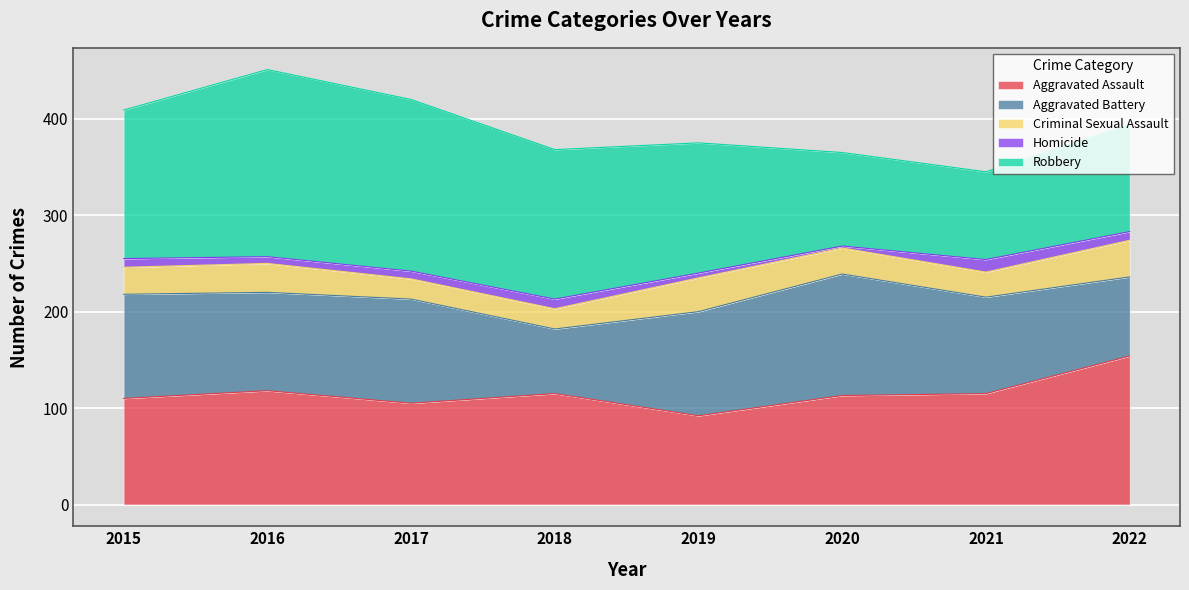

What is the difference between the maximum and second lowest values in the Aggravated Assault series?

49